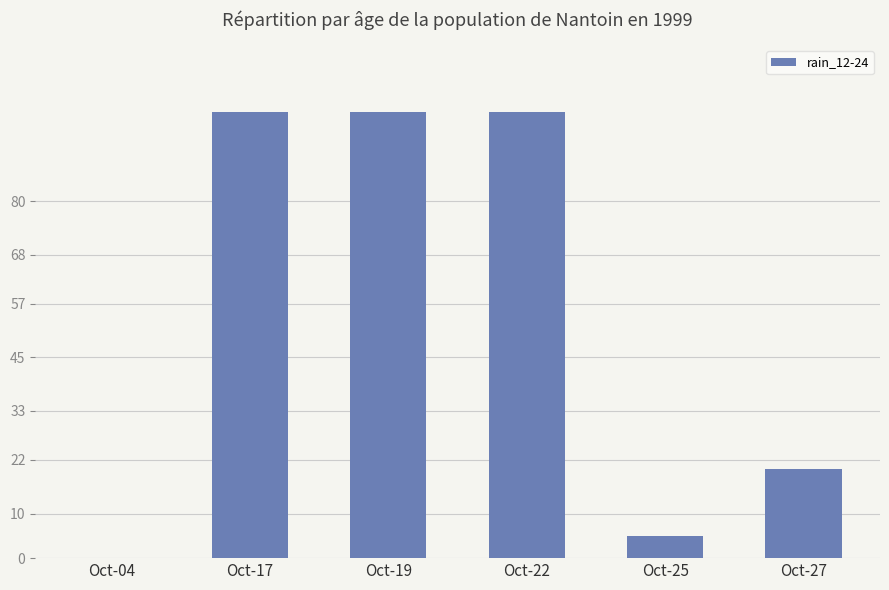

Reading left to right, extract all data points from this chart.

0	100	100	100	5	20